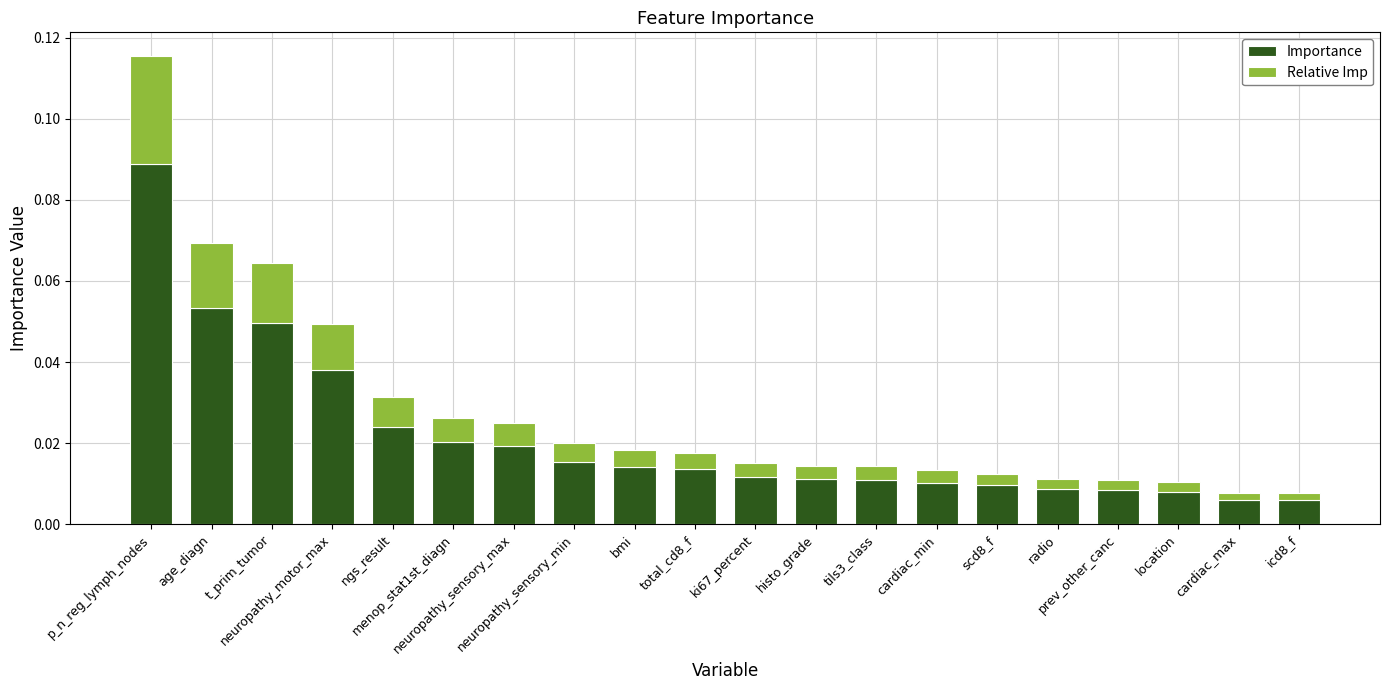

What is the sum of all Importance values?

0.4